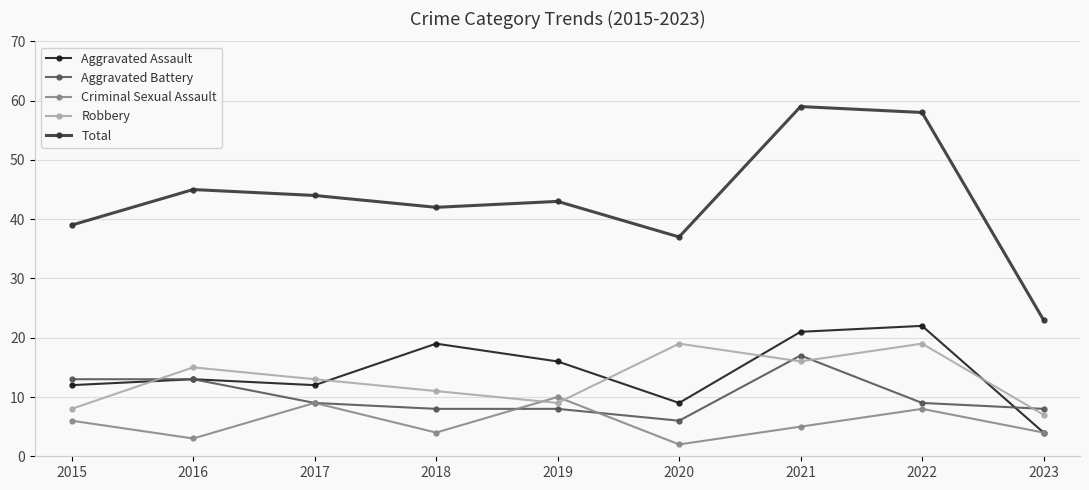

Which series has the largest range (max minus min)?

Total